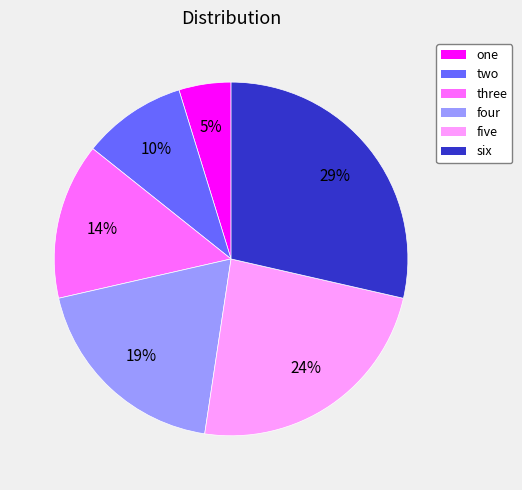

Is the sum of four and one greater than half?

No